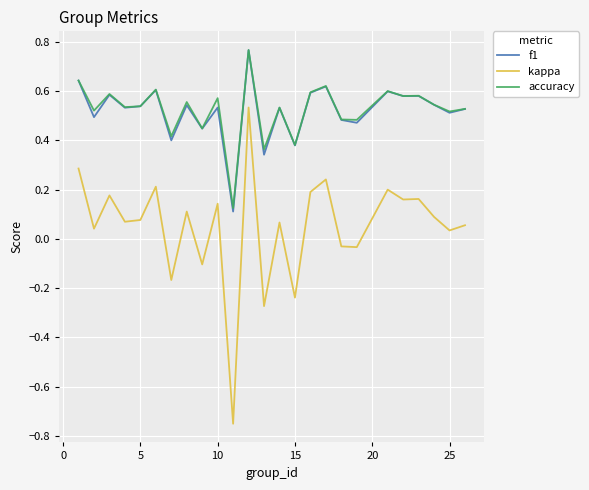

How many lines are shown in the chart?

3